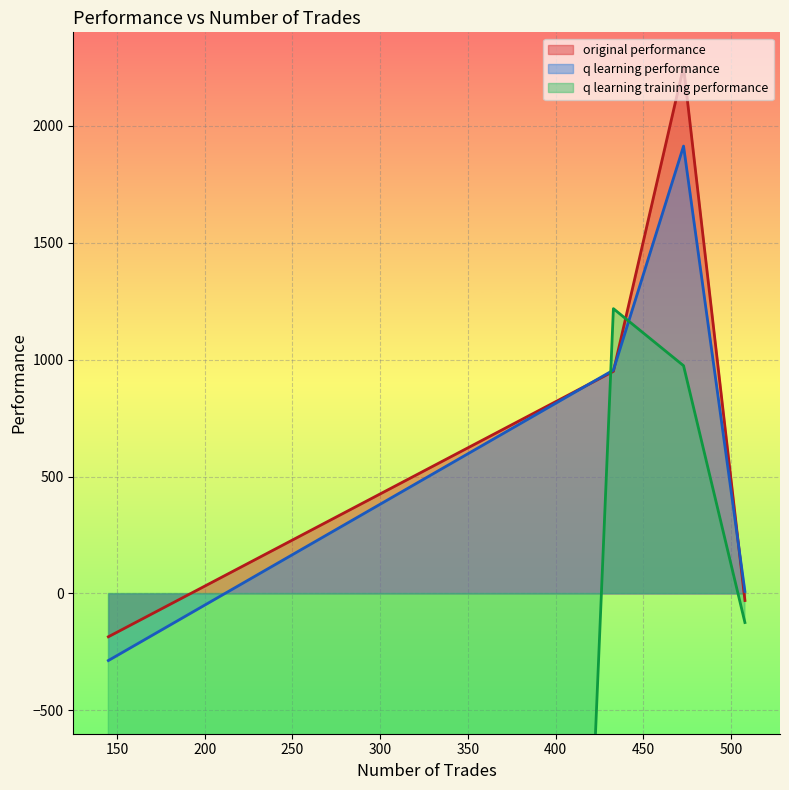

What is the difference between the maximum and minimum values in the original performance series?

2438.0